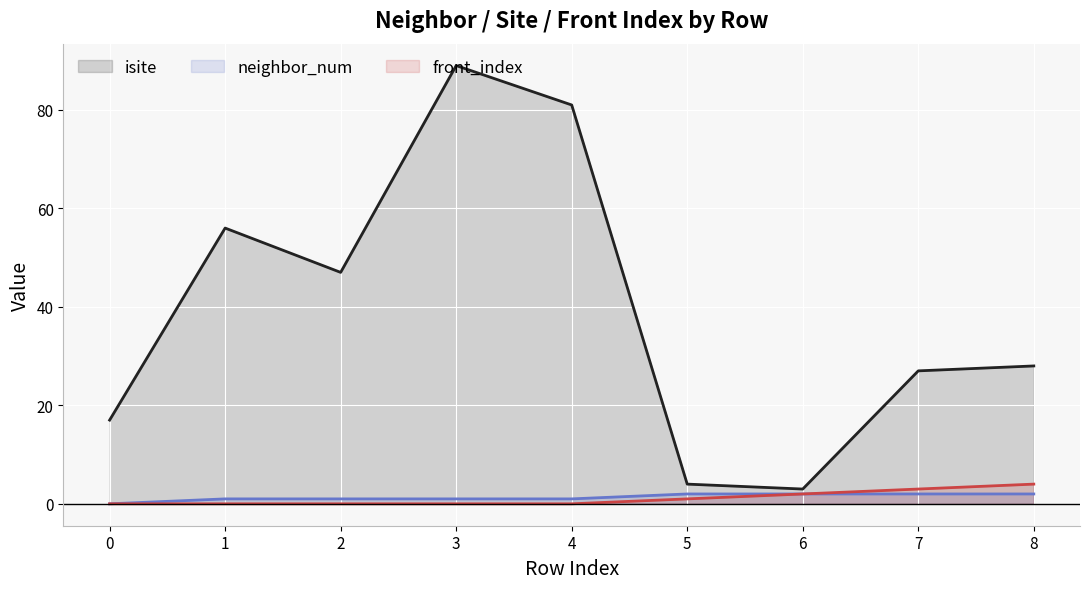

What is the average value of the isite series?

39